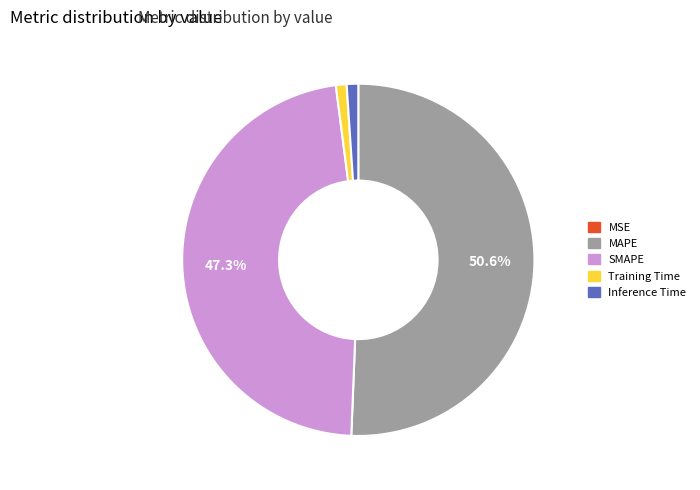

Which slice is the largest?

MAPE